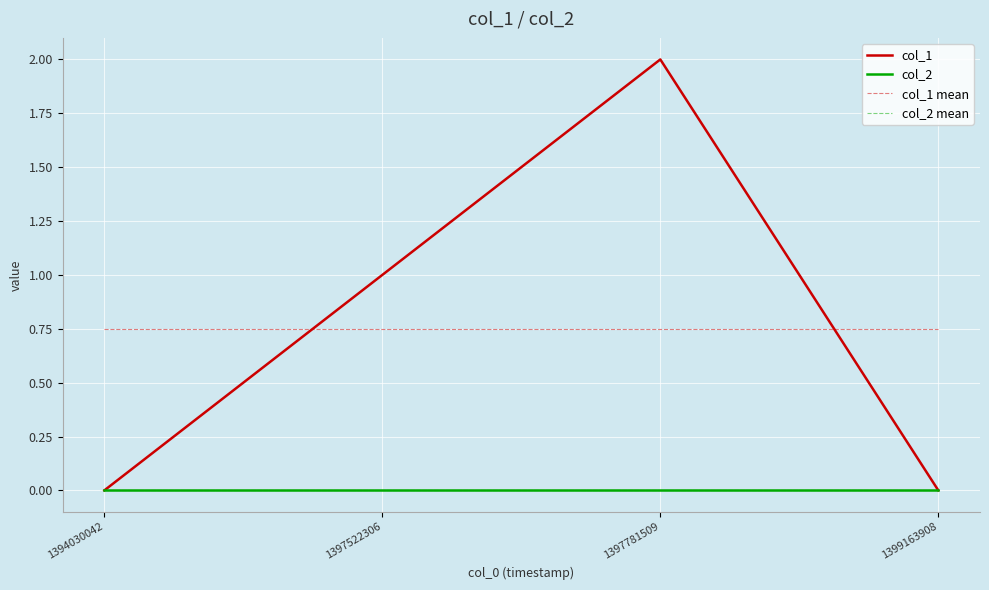

How many positive values are there?

2